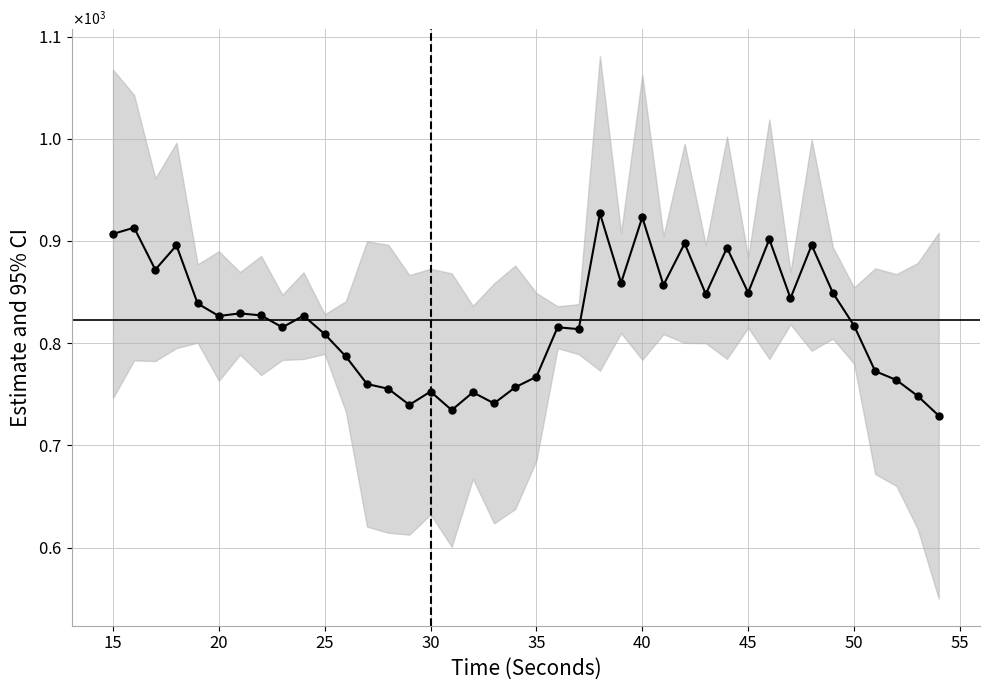

Reading right to left, what are all the values shown in this chart?

729.0	748.4	763.9	772.6	817.2	849.2	895.9	843.9	901.7	849.4	893.3	848.0	897.6	856.8	923.2	859.0	926.9	813.7	815.5	767.1	756.8	741.1	751.9	734.5	752.6	739.6	755.4	760.0	786.9	808.8	826.9	815.4	827.1	829.1	826.5	838.8	895.6	871.9	913.0	906.9